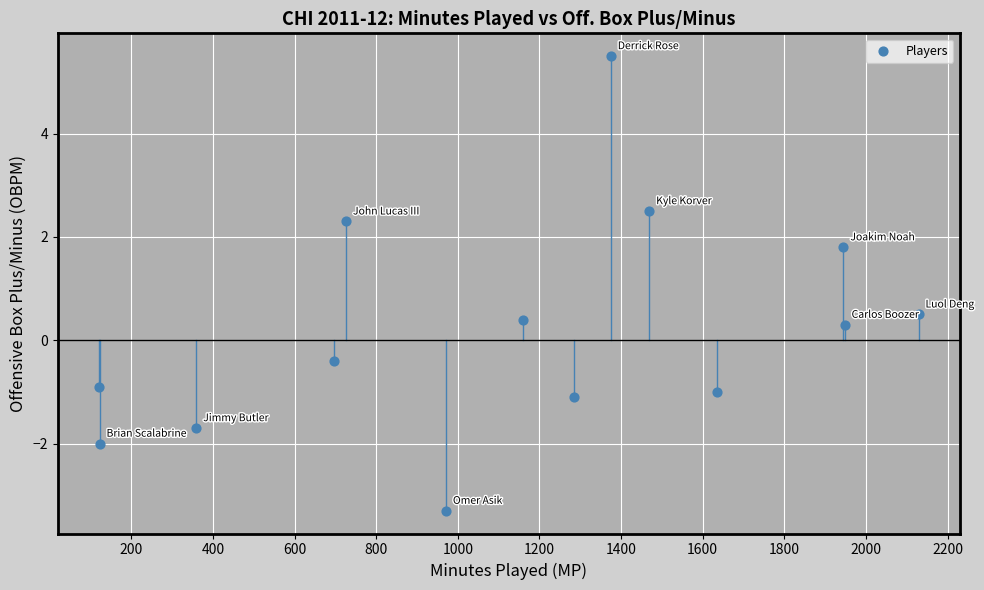

What Y value in the scatter plot is closest to 1?

0.5